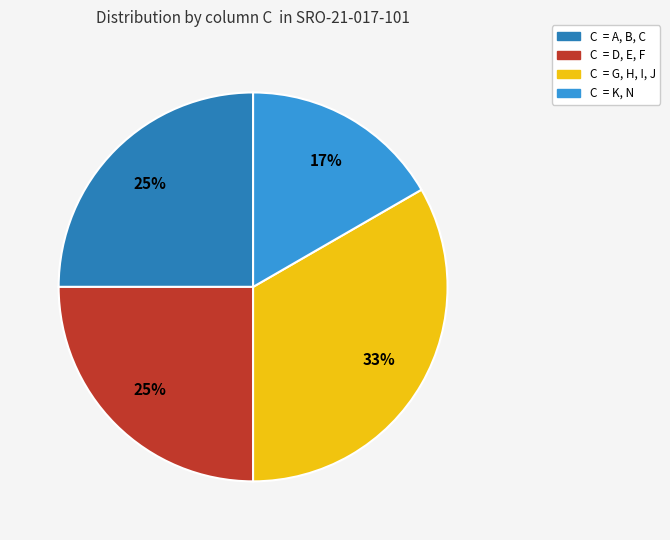

To the nearest percent, what is the average slice percentage?

25%